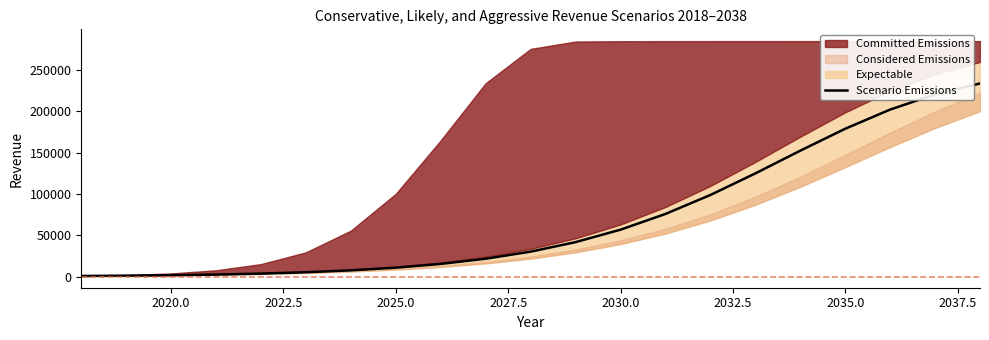

Which has a higher value, 2030.0 or 17?

17